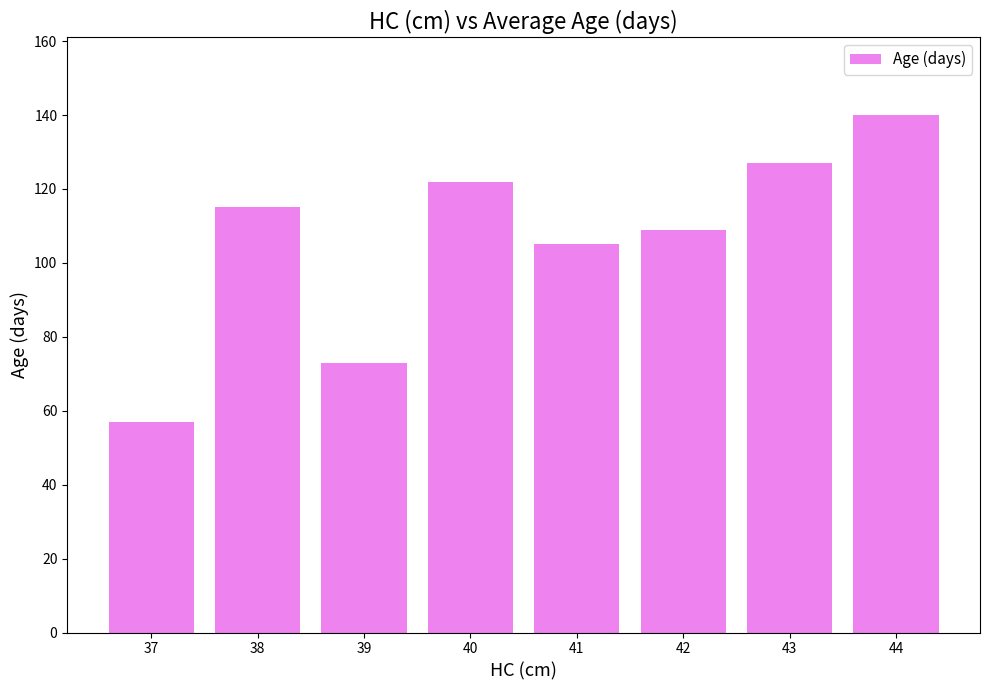

Which has a higher value, 39 or 41?

41